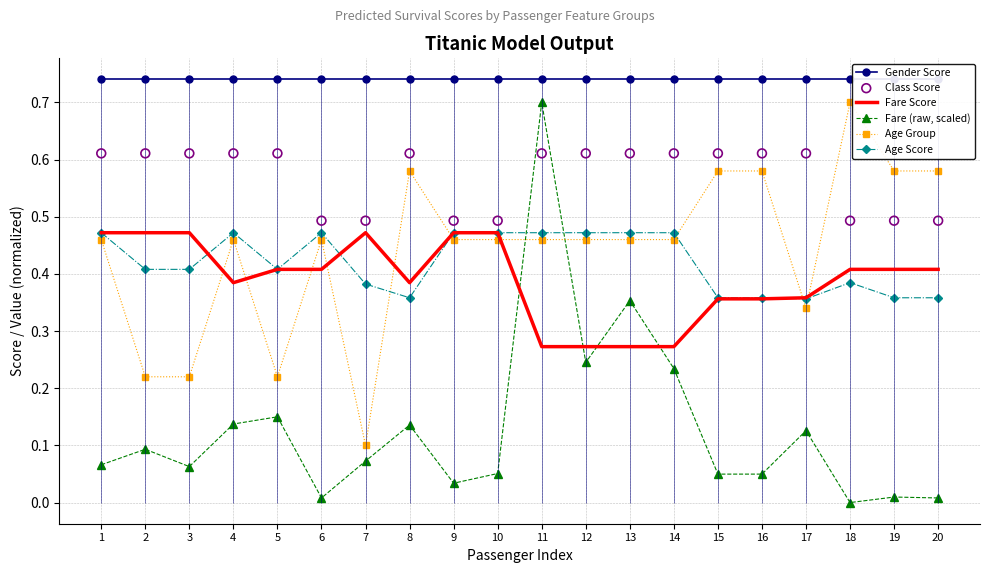

Which series has the widest spread of Y values?

Fare (raw, scaled)